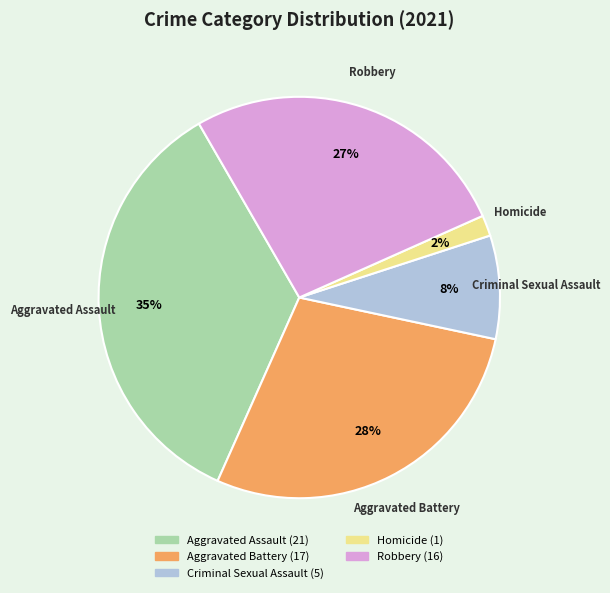

To the nearest percent, what is the difference between the Criminal Sexual Assault and Aggravated Battery slice percentages?

20%